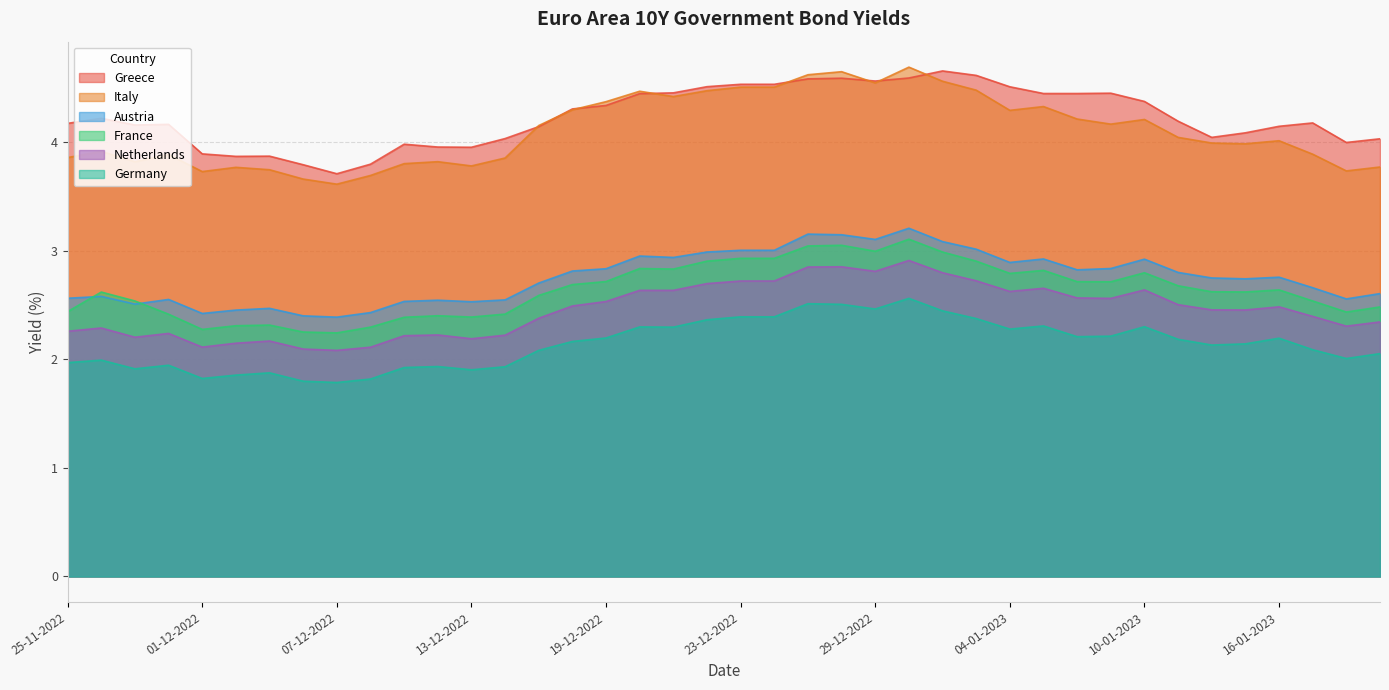

True or false: Italy and Greece intersect in this chart.

True